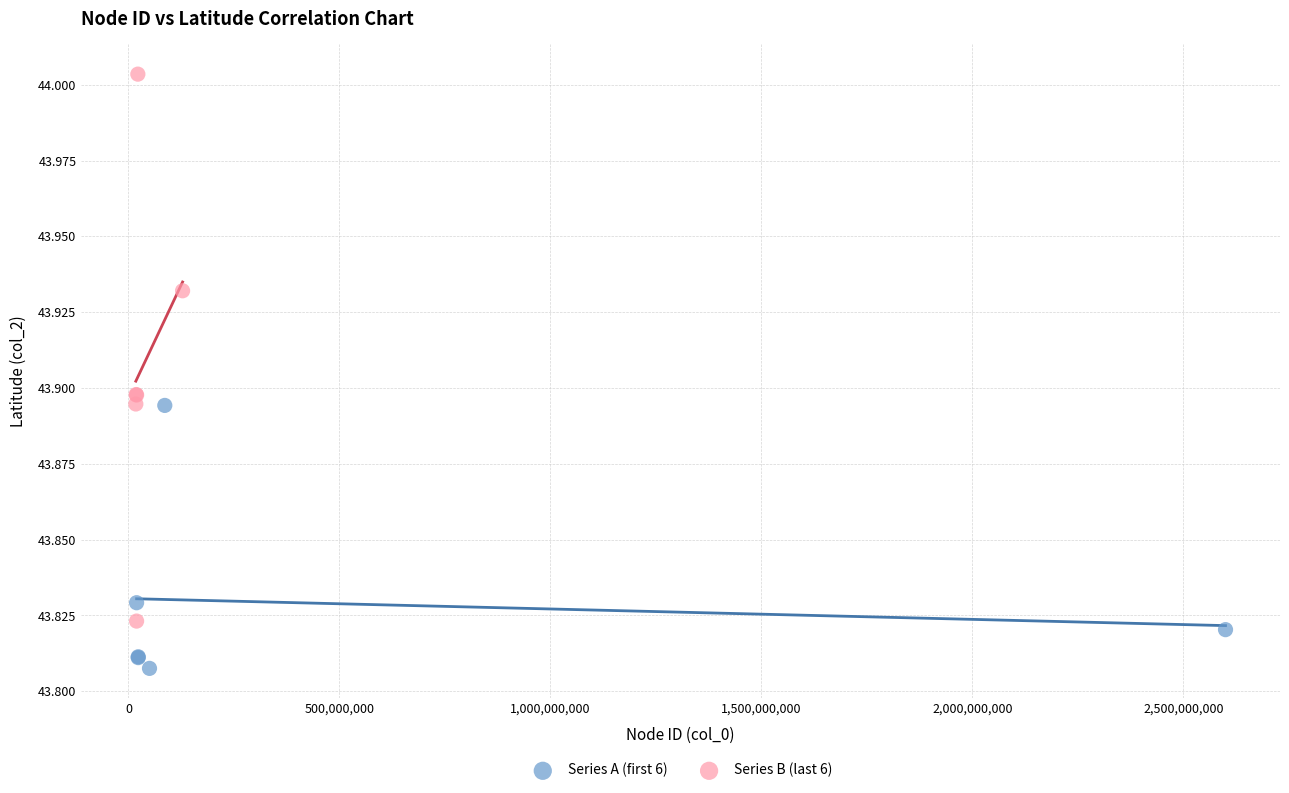

What are all the series names shown in the legend?

Series A (first 6), Series B (last 6)